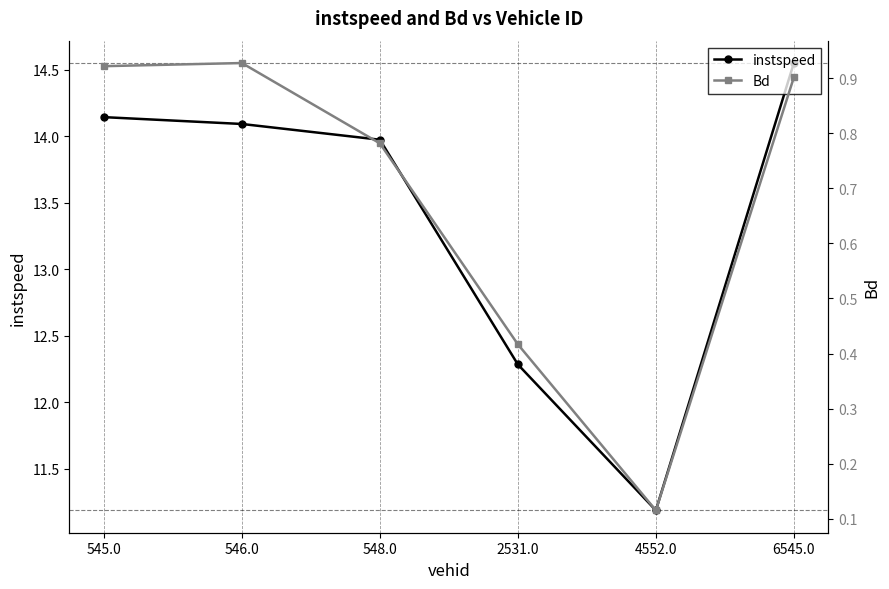

Is the value of instspeed at 2531.0 greater than the value of Bd at 548.0?

Yes